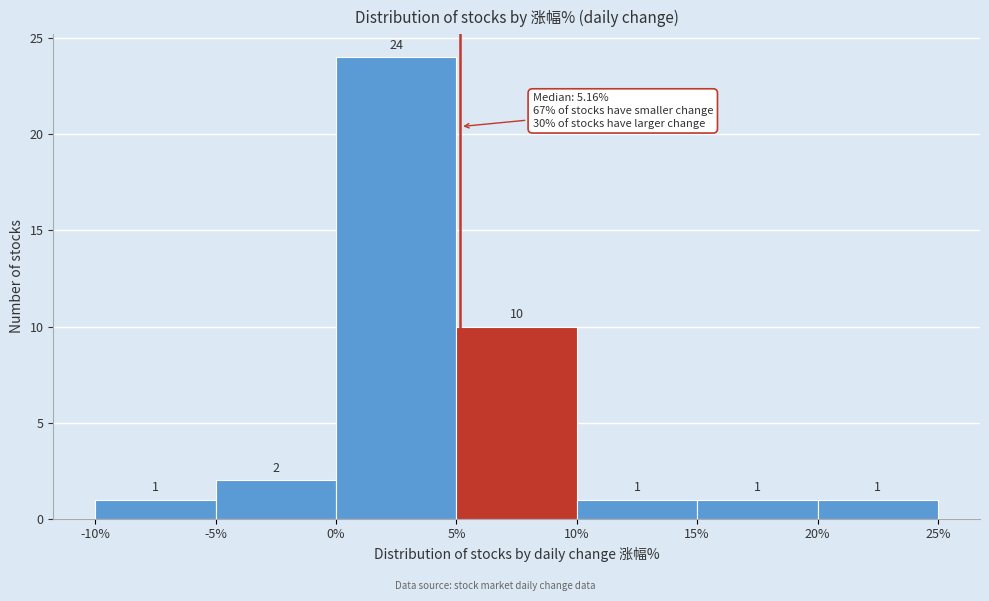

Reading left to right, transcribe this chart: for each bar, give the range it covers on the x-axis and its height.

-10% to -5%: 1
-5% to 0%: 2
0% to 5%: 24
5% to 10%: 10
10% to 15%: 1
15% to 20%: 1
20% to 25%: 1